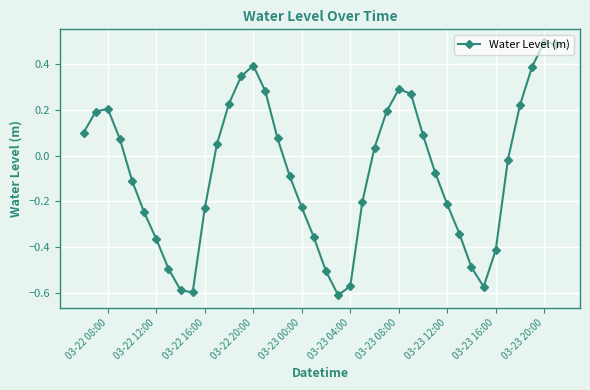

What is the difference between the maximum and second lowest values?

1.1